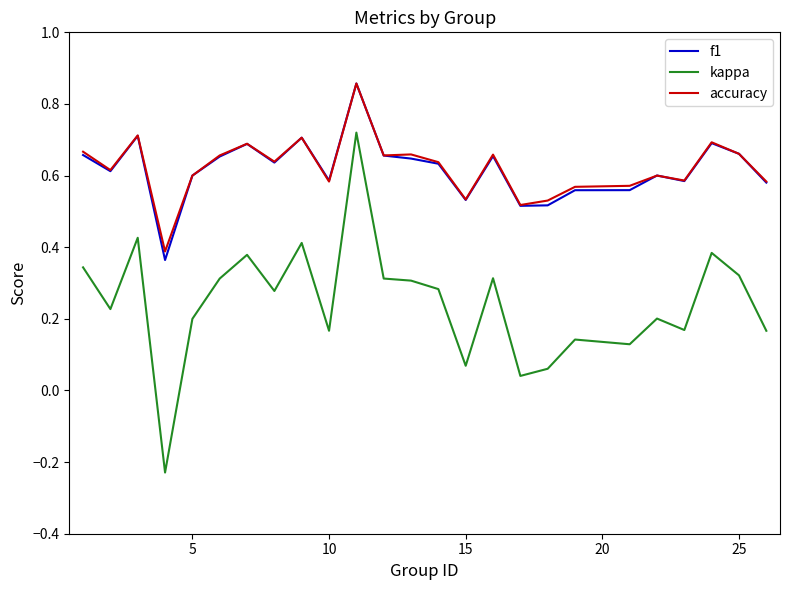

True or false: f1 and kappa intersect in this chart.

False